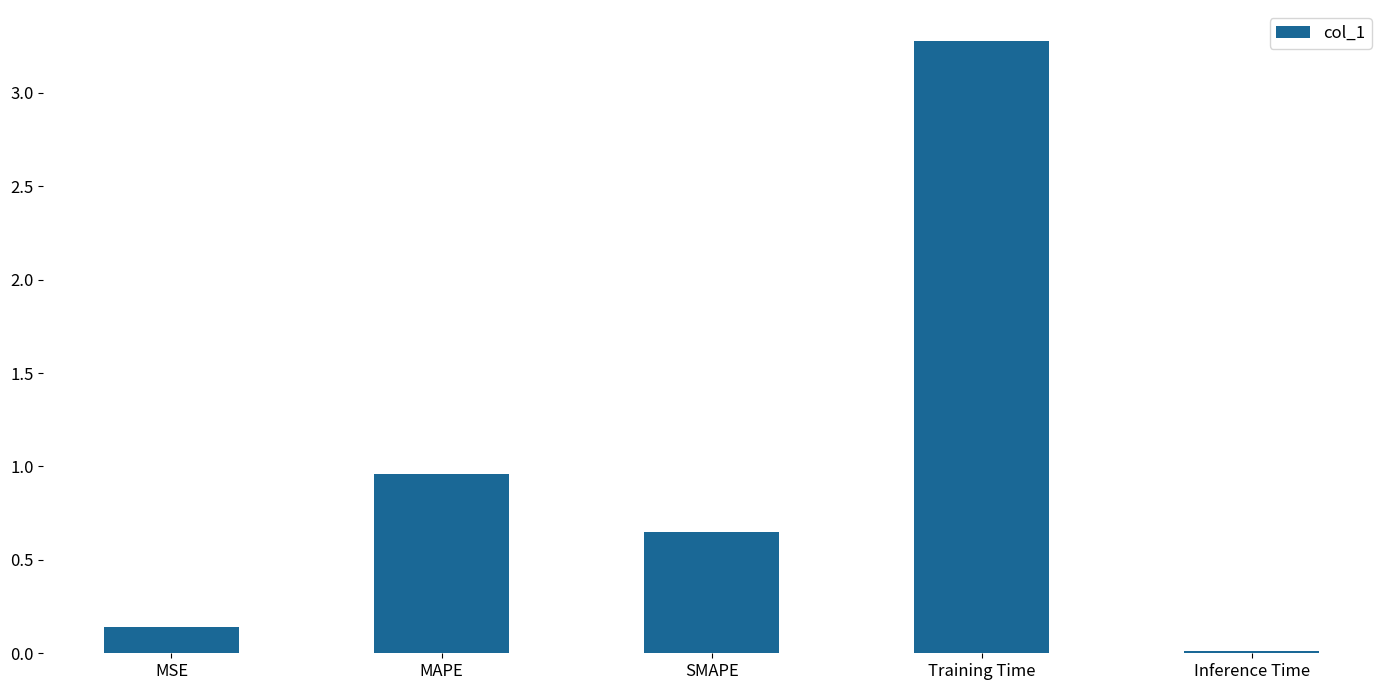

Where is the data nearest to the value 1?

MAPE